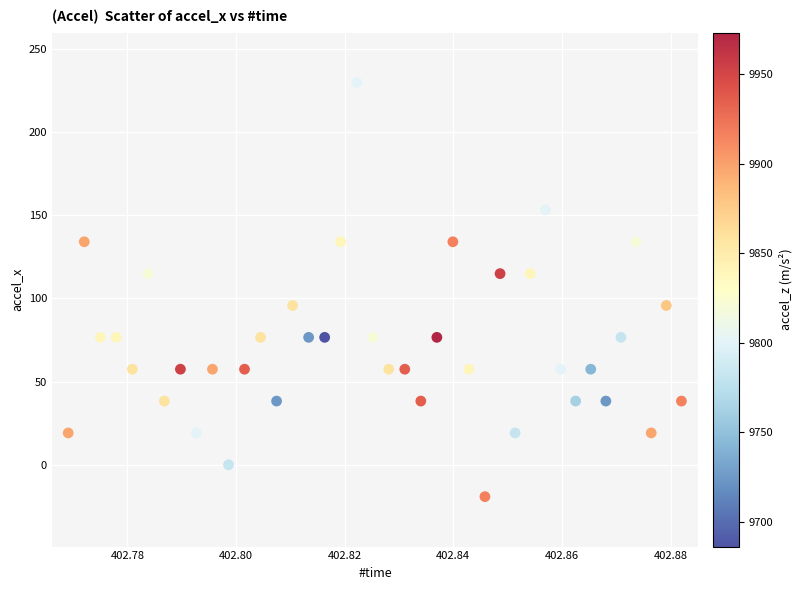

What is the range of Y values (max minus min)?

248.9